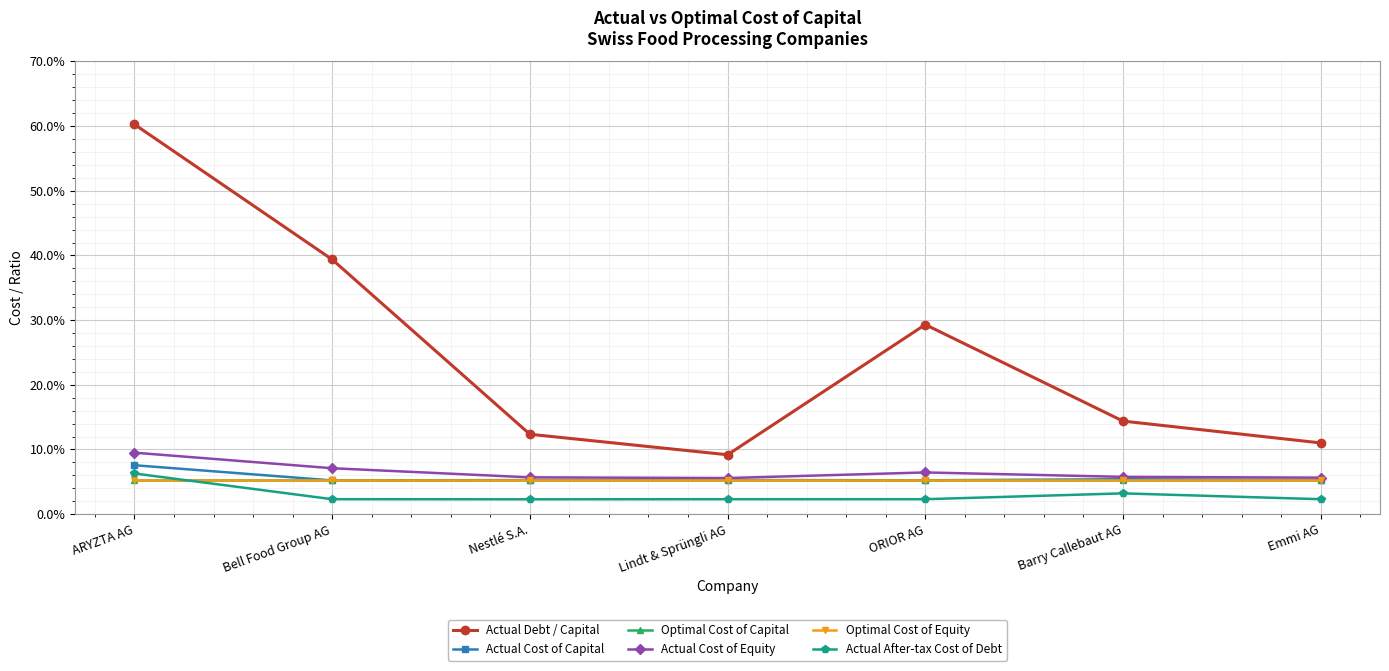

What value does the Optimal Cost of Equity series have at ARYZTA AG?

0.1